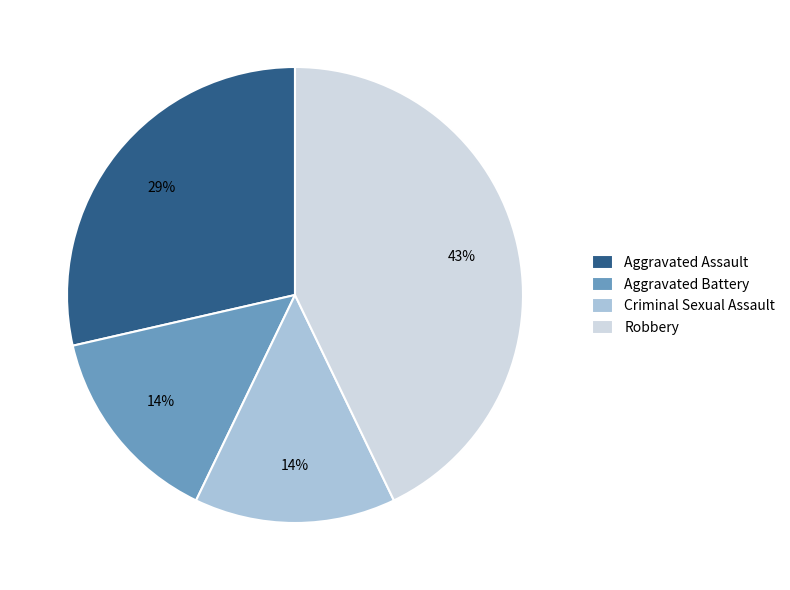

Does any single category account for the majority?

No